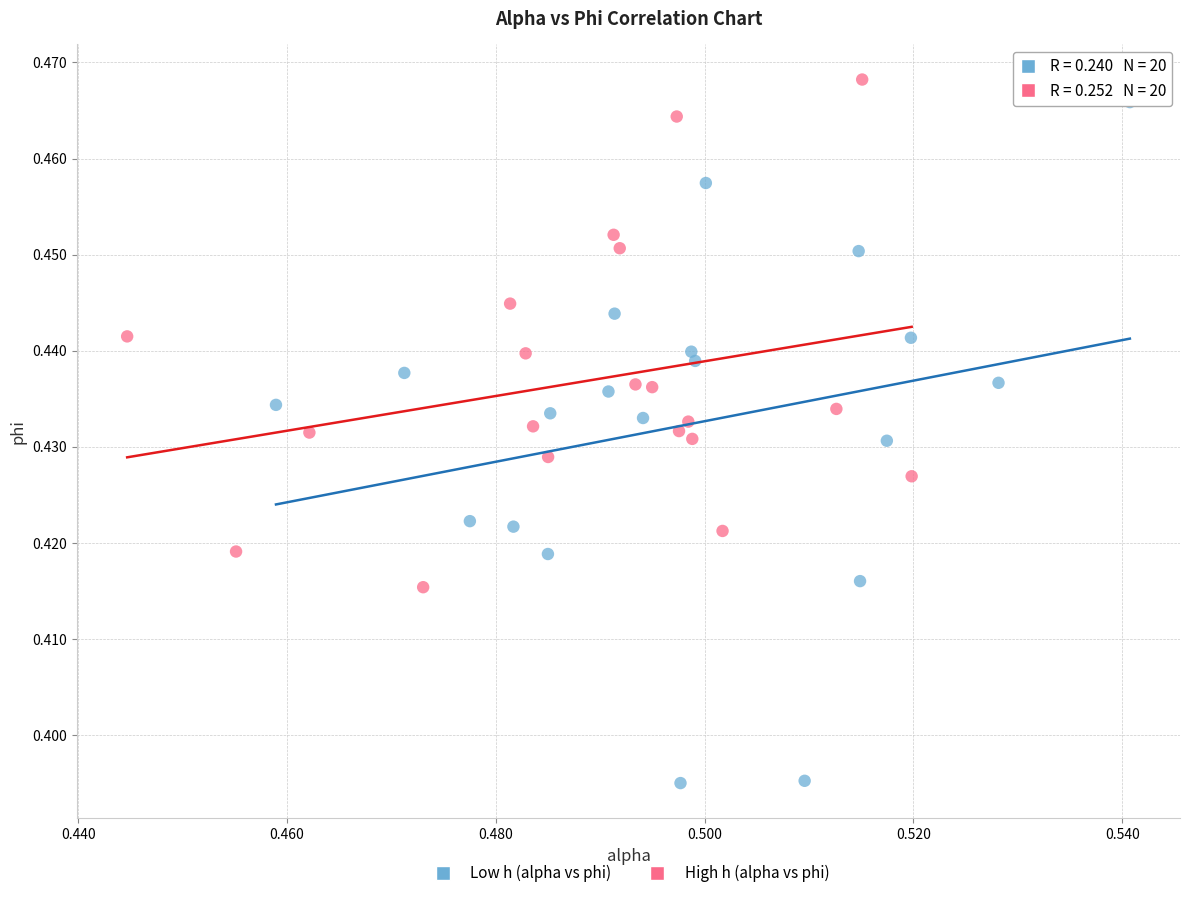

Which series has the largest Y range (max minus min)?

Low h (alpha vs phi)